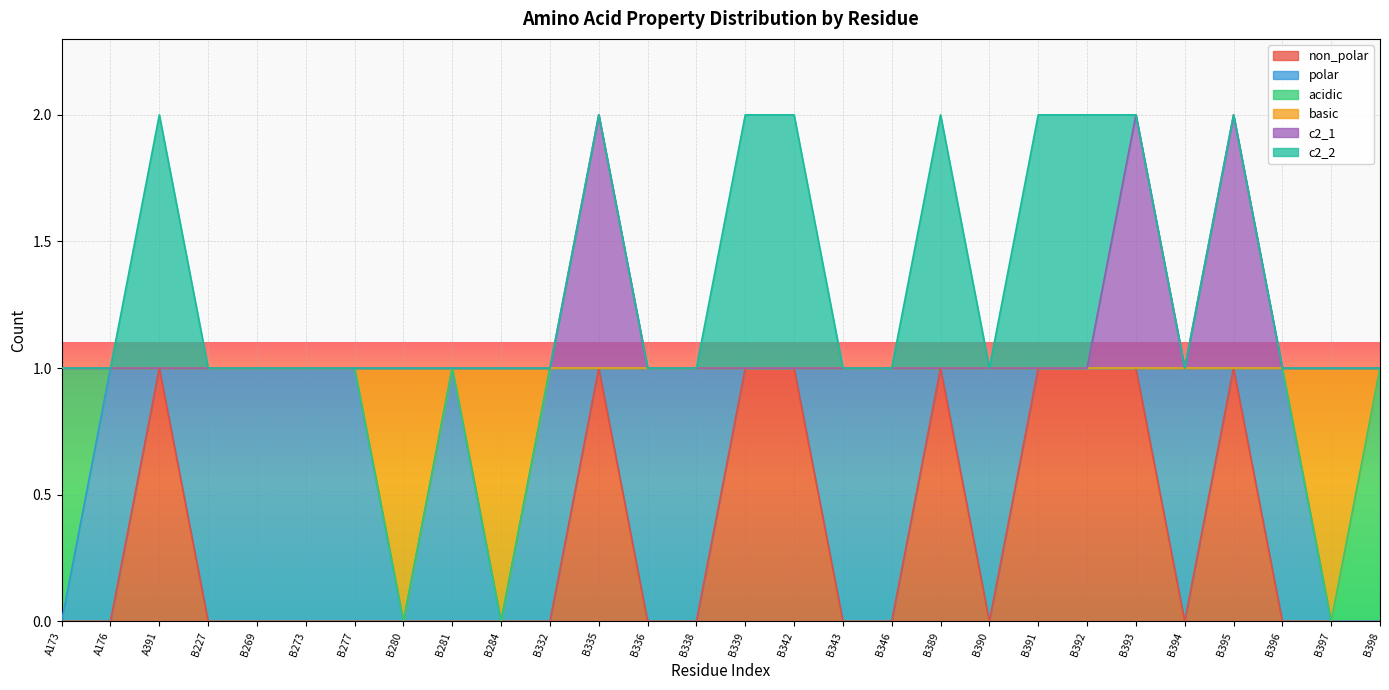

What is the approximate value of basic at B332?

1